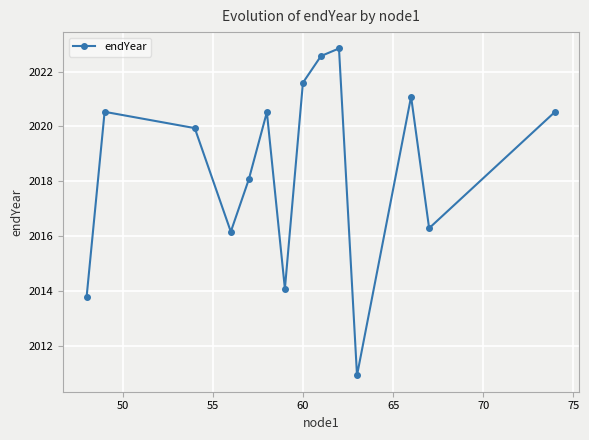

What is the difference between the maximum and minimum values?

11.9